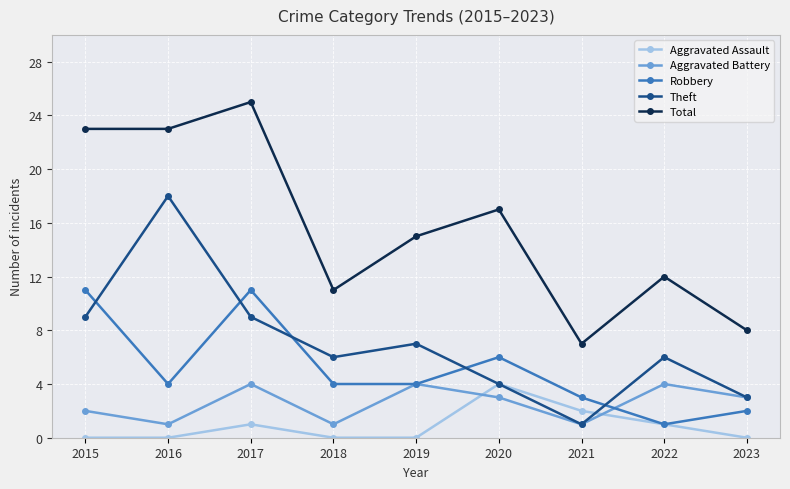

What is the maximum value shown in the chart?

25